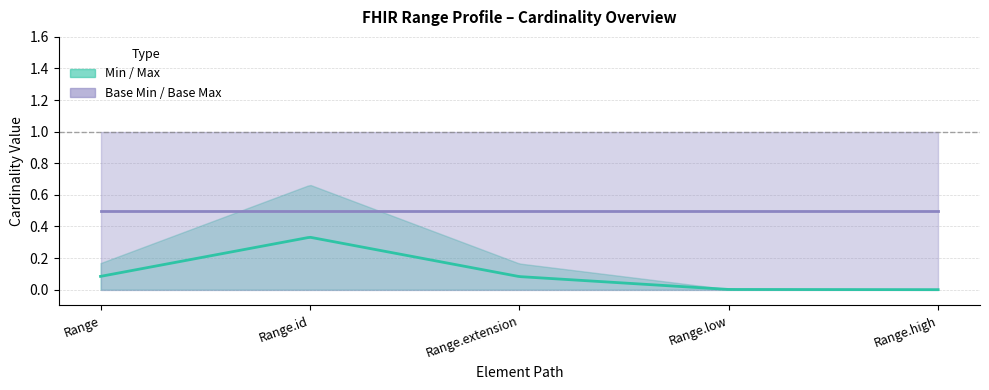

At how many categories does at least one series exceed 0?

5